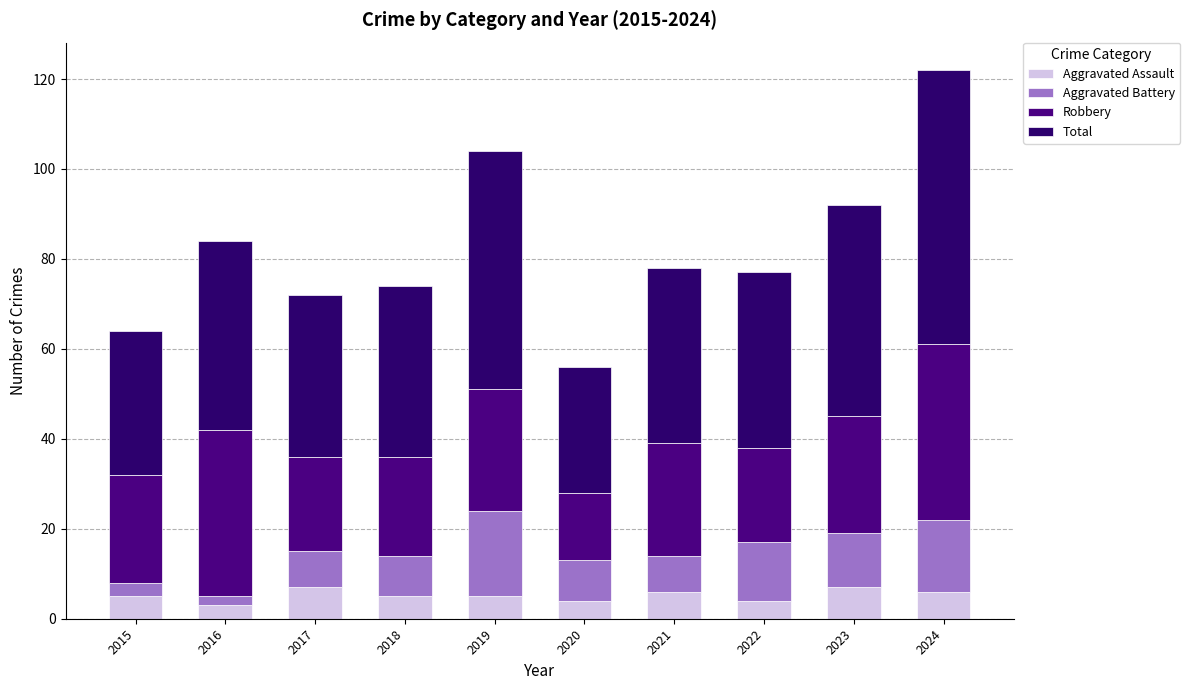

List the labels in order of Aggravated Assault value, largest first.

2017, 2023, 2021, 2024, 2015, 2018, 2019, 2020, 2022, 2016